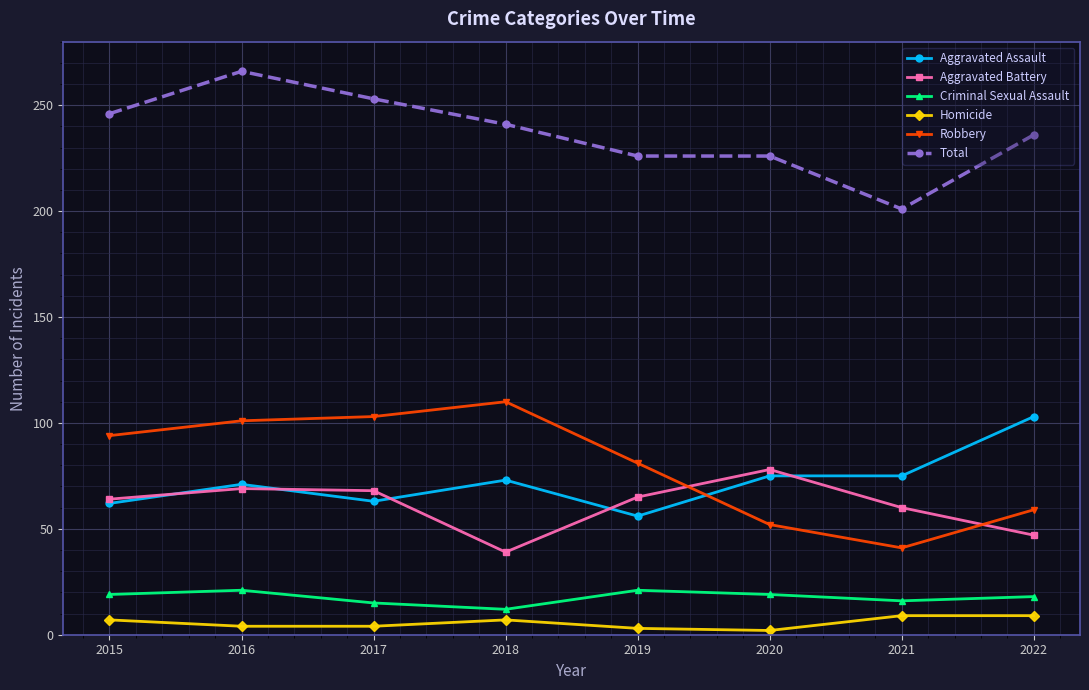

What value does the Homicide series have at 2016?

4